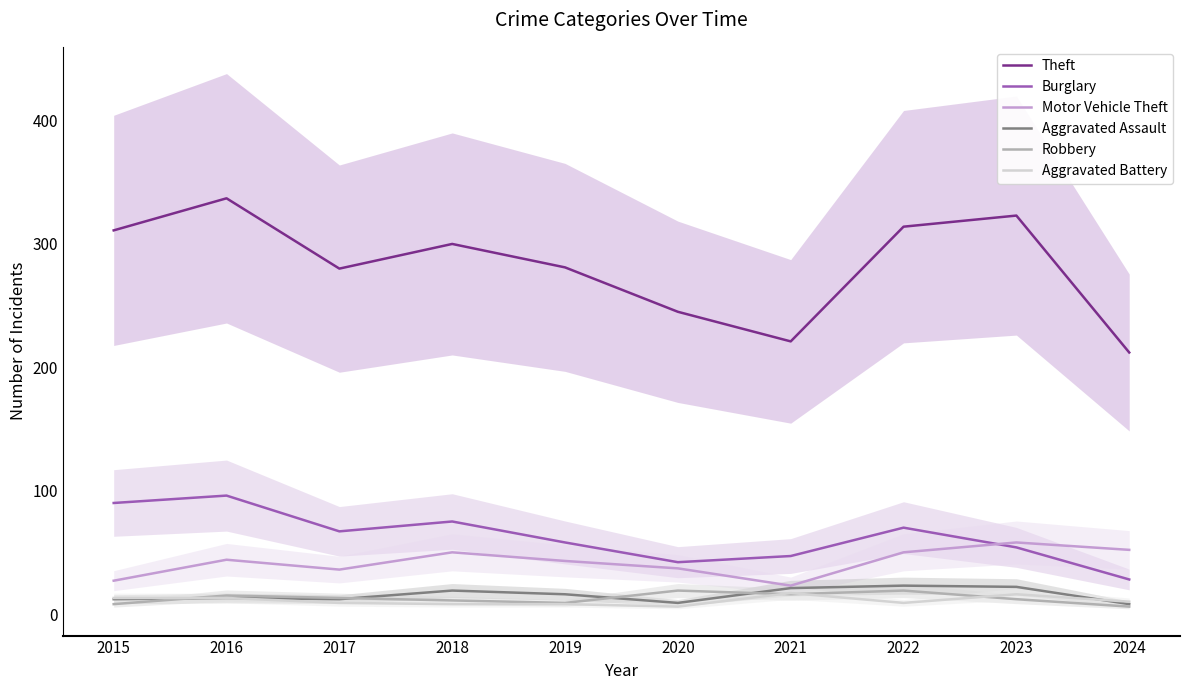

Is the value of Burglary at 2024 greater than the value of Aggravated Battery at 2024?

Yes